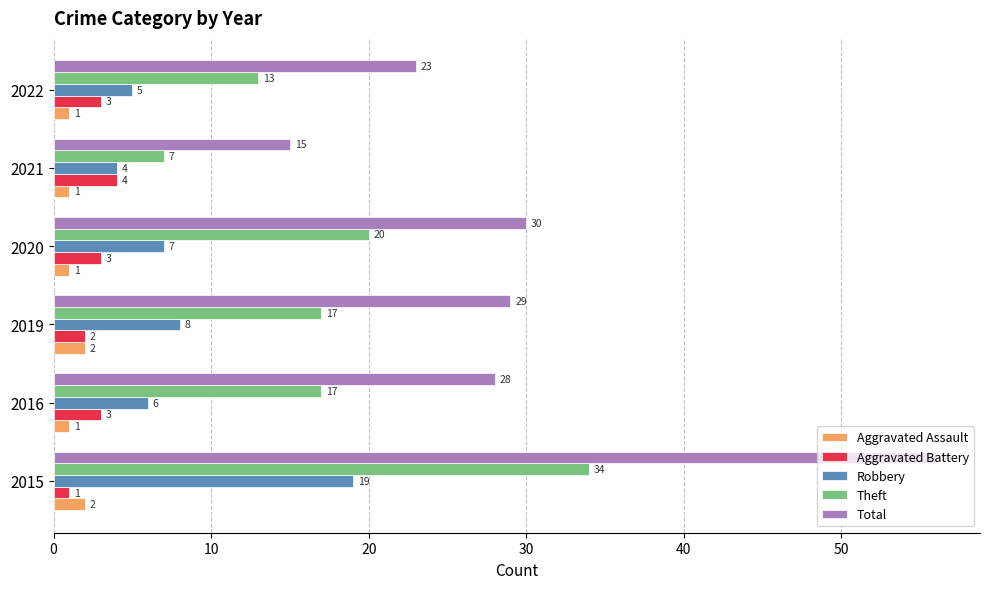

What are all the series names shown in the legend?

Aggravated Assault, Aggravated Battery, Robbery, Theft, Total